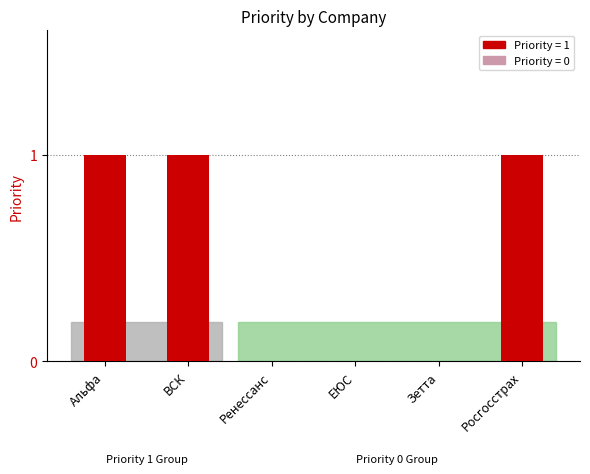

What is the sum of the values at Зетта and ВСК?

1